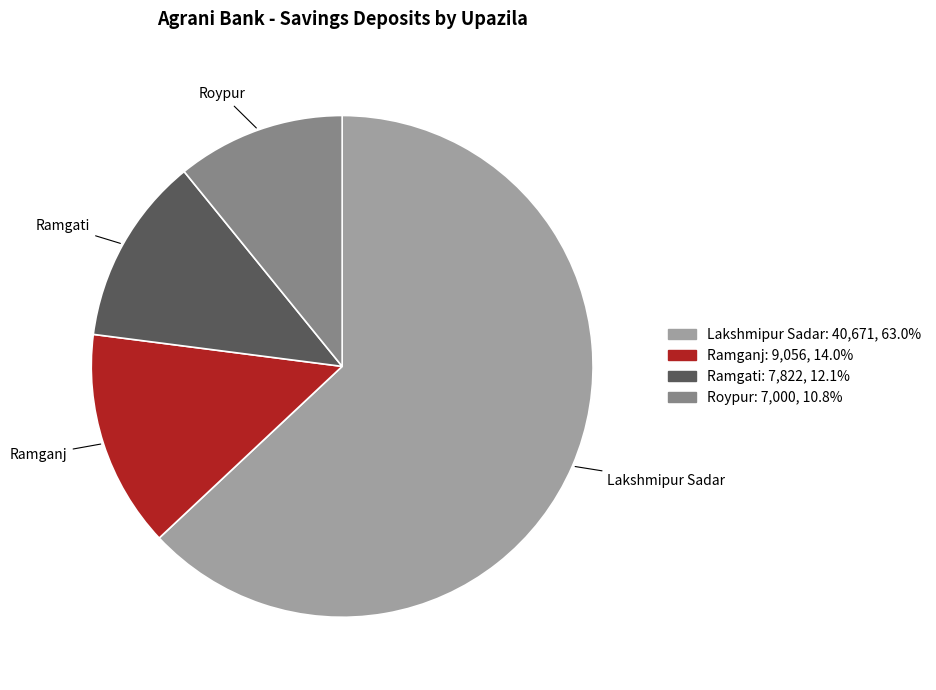

How many slices are in this pie chart?

4